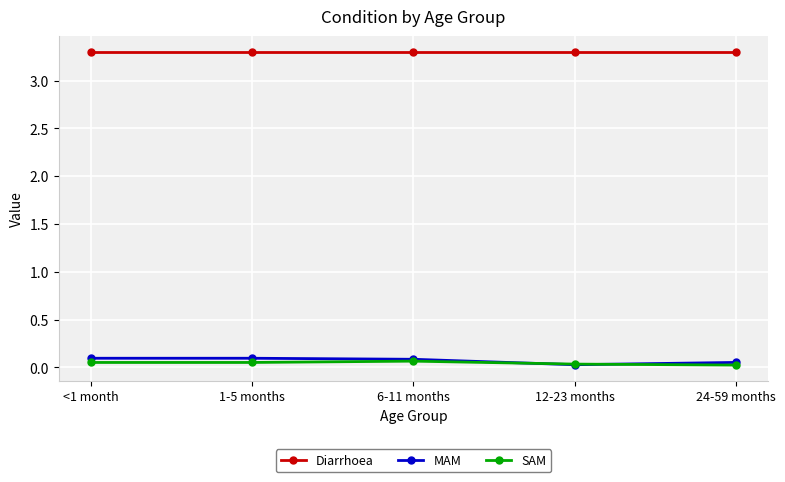

True or false: Diarrhoea and SAM cross at least once.

False